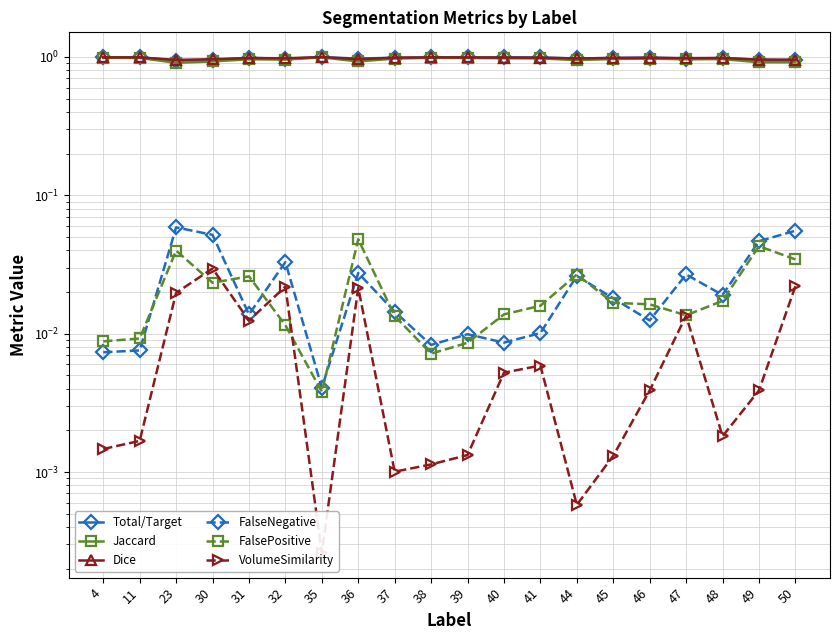

True or false: VolumeSimilarity and FalseNegative intersect in this chart.

False